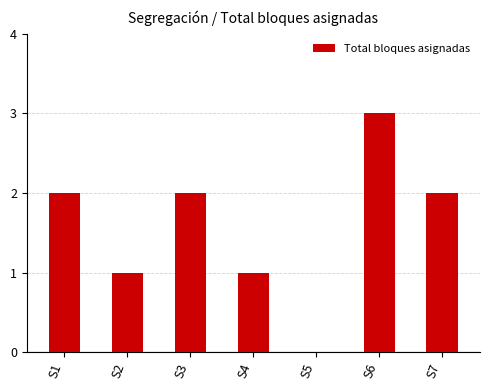

Reading left to right, list all the values displayed in this chart.

S1=2	S2=1	S3=2	S4=1	S5=0	S6=3	S7=2